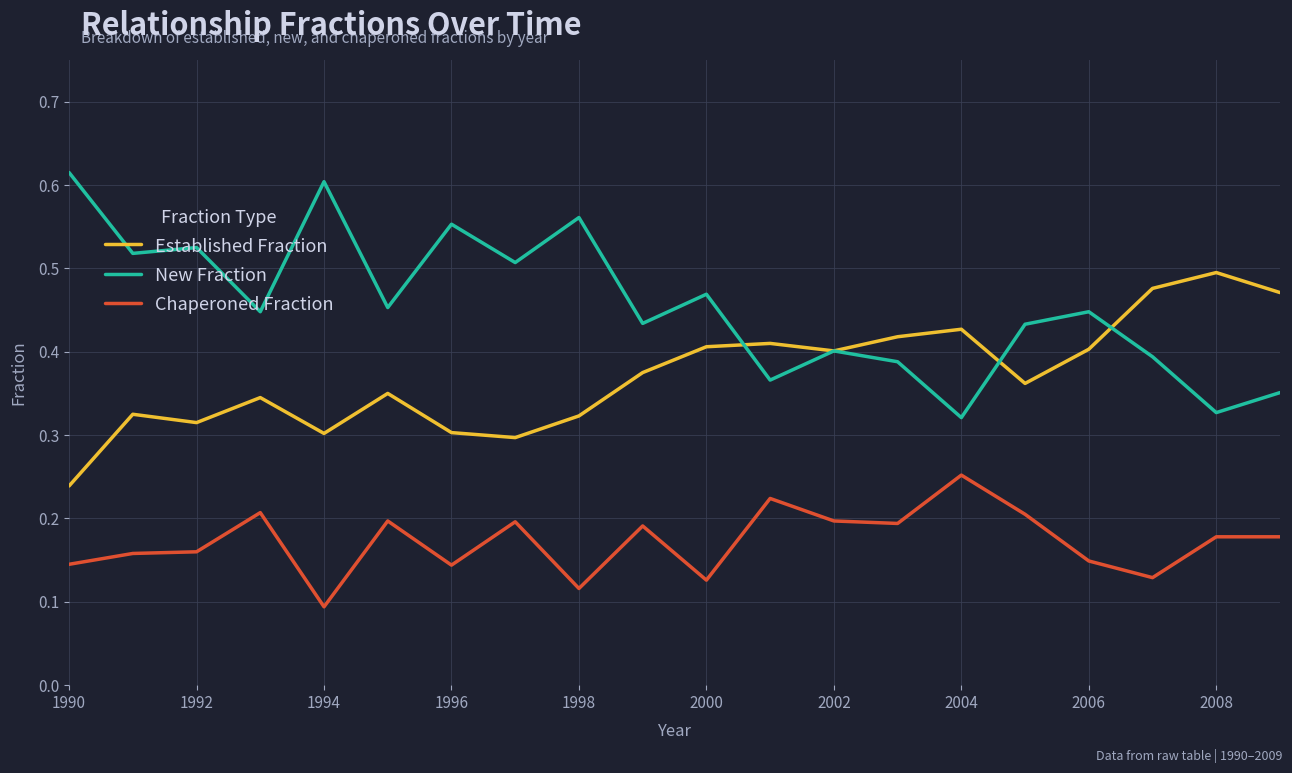

True or false: Established Fraction and Chaperoned Fraction cross at least once.

False